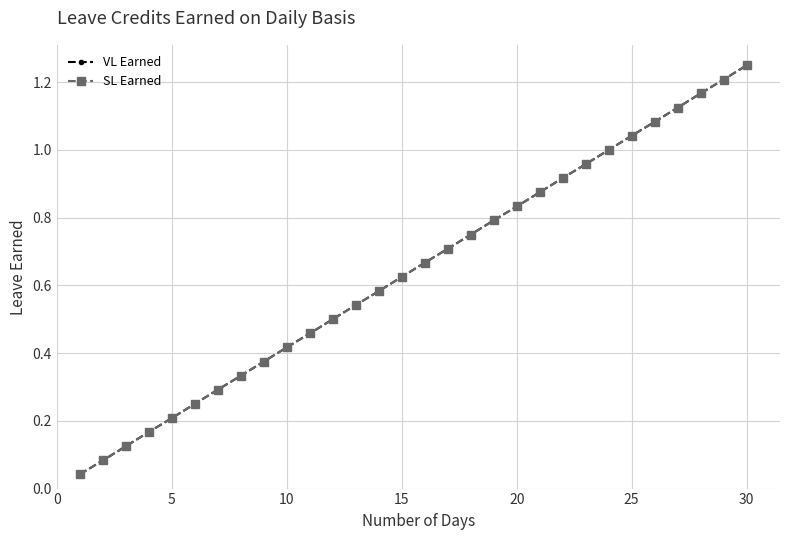

Does the chart have visible grid lines?

Yes